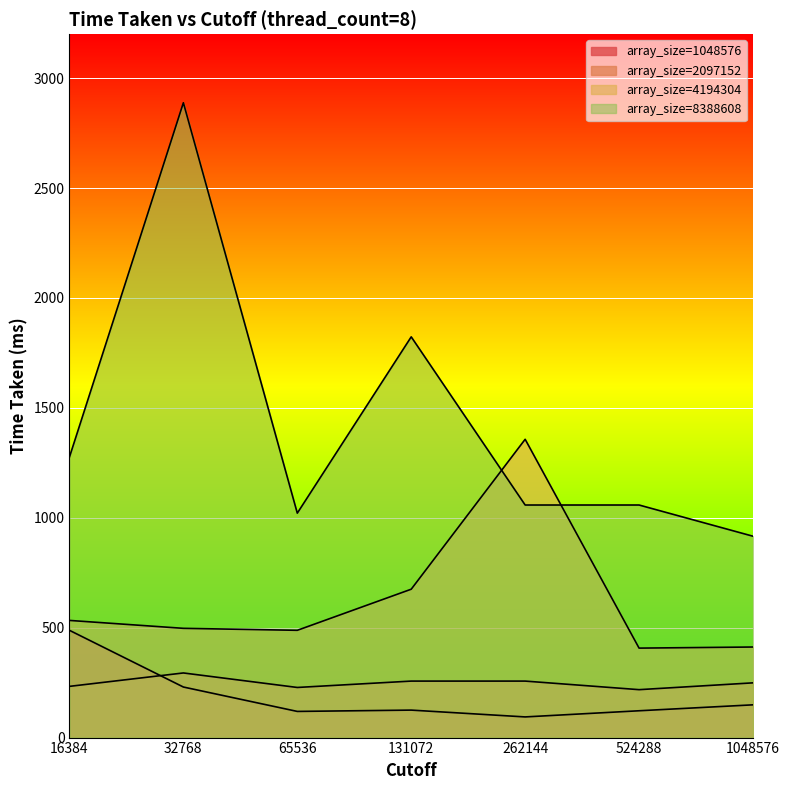

At which label is 1048576 closest to 291?

32768